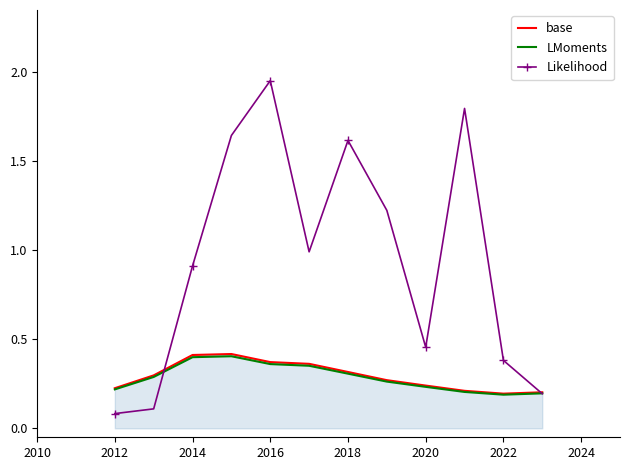

Count the LMoments values in the range 0 to 1.

12